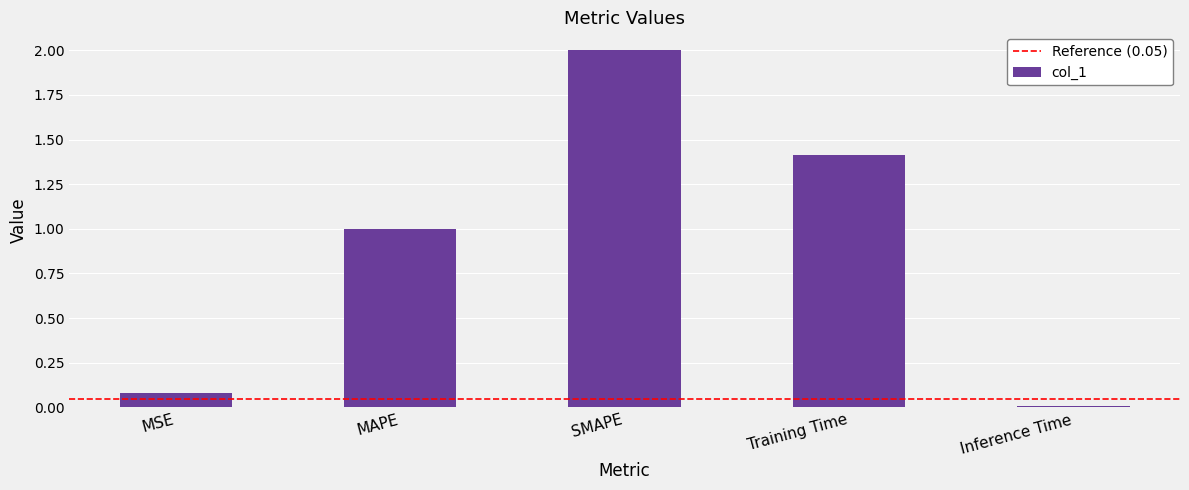

True or false: the data shows 2.0 at SMAPE.

True